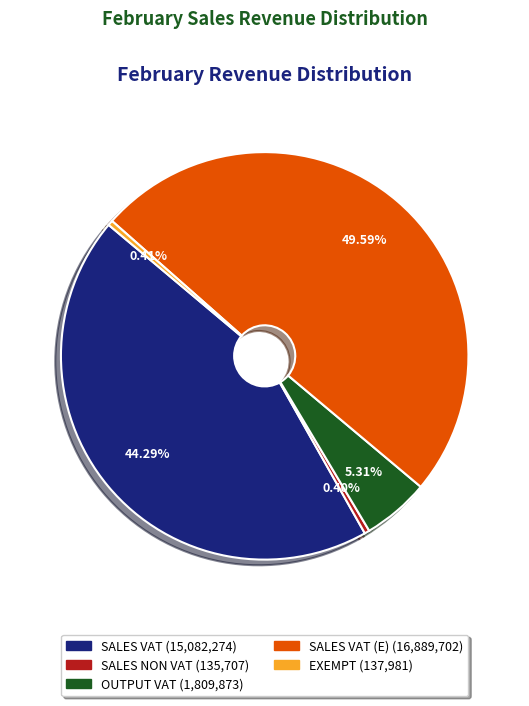

Is there a majority slice in this chart?

No